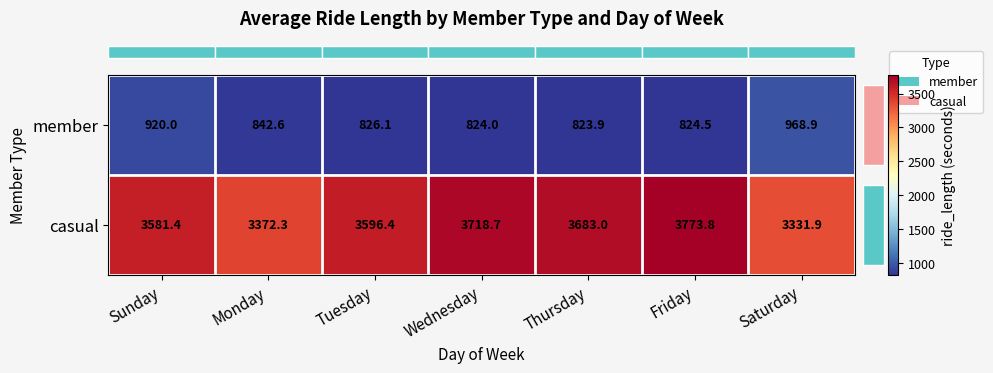

Rank the series by their average value, from highest to lowest.

casual, member